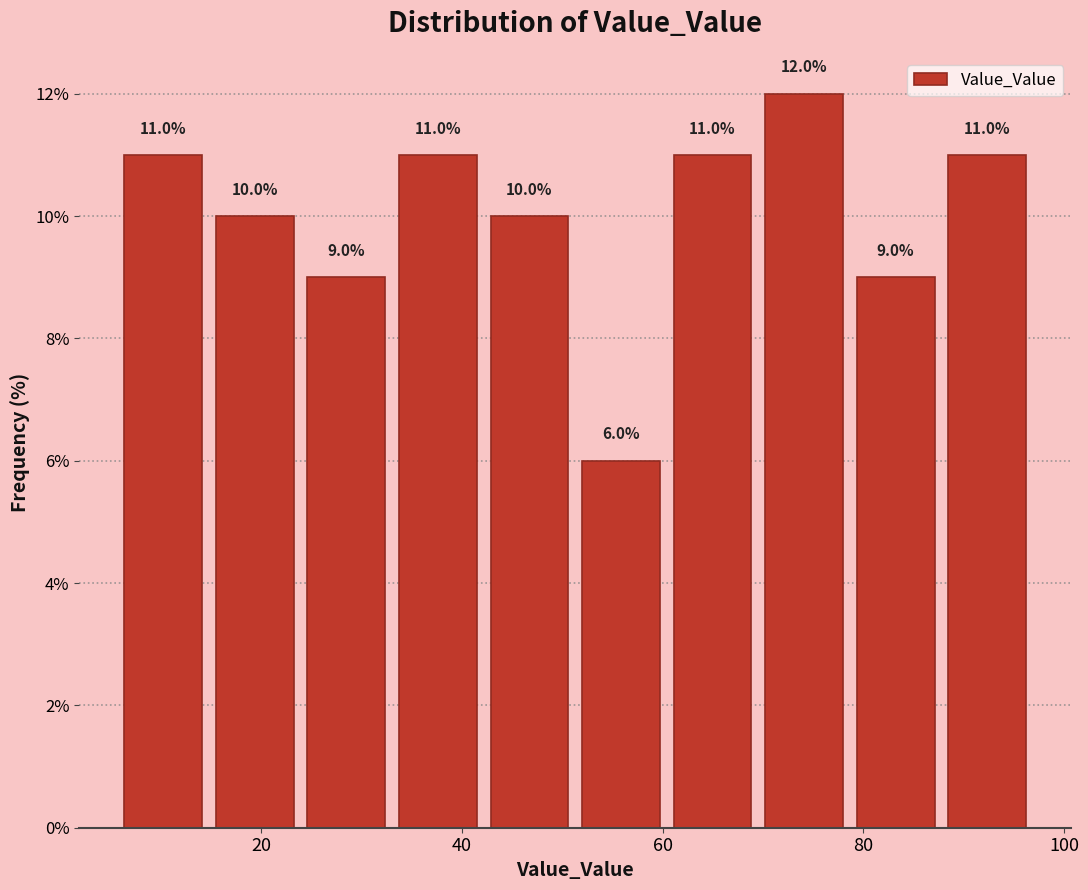

Reading left to right, transcribe this chart: for each bar, give the range it covers on the x-axis and its height. The bar edges are not printed on the chart, so give them approximately, as read against the axis.

6 to 14: 11.0
14 to 24: 10.0
24 to 34: 9.0
34 to 42: 11.0
42 to 52: 10.0
52 to 60: 6.0
60 to 70: 11.0
70 to 78: 12.0
78 to 88: 9.0
88 to 96: 11.0